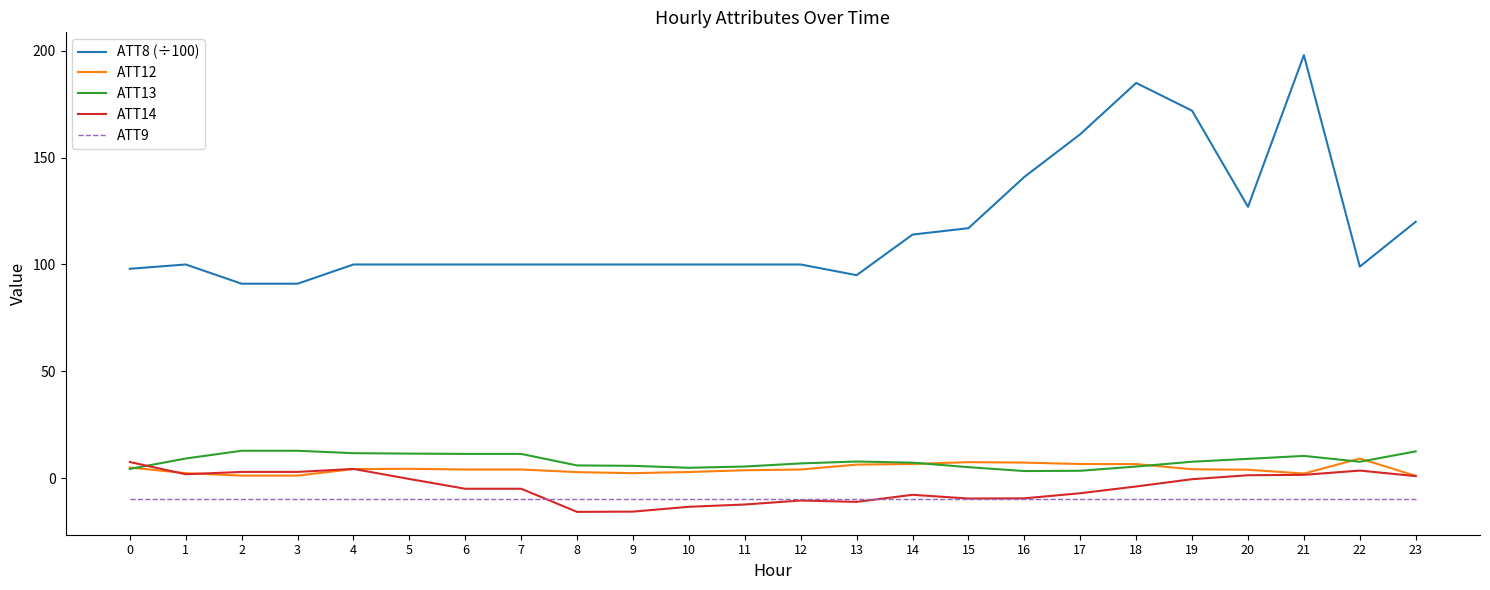

Which series has the largest total across all categories?

ATT8 (÷100)